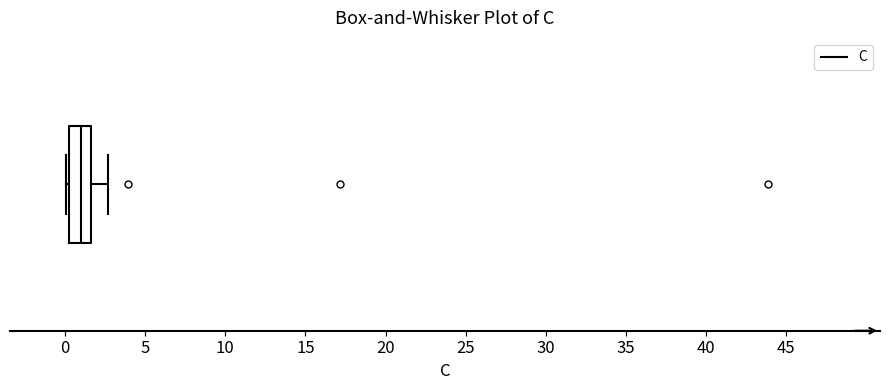

Transcribe this box plot: give where the median line is, the range the box spans, and where the two whiskers end, as read against the x-axis. The values are not printed on the chart, so give them approximately, as read against the axis.

median 1.0, box 0.0 to 1.5, whiskers 0.0 (just left of the box's left edge) to 2.5